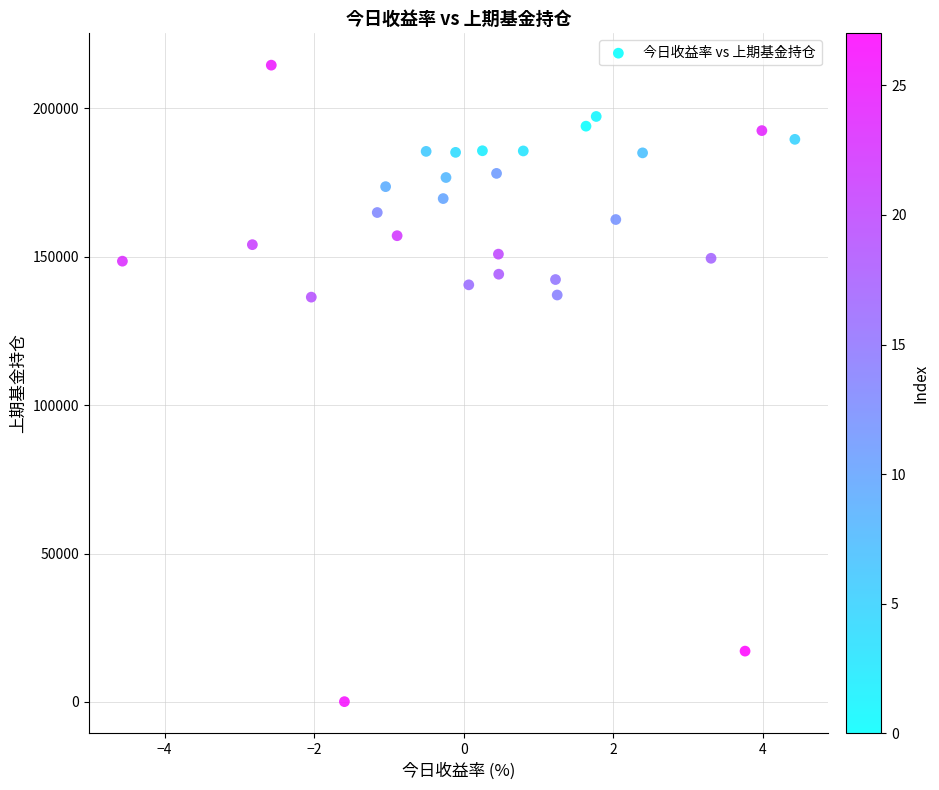

What is the range of Y values (max minus min)?

214474.9